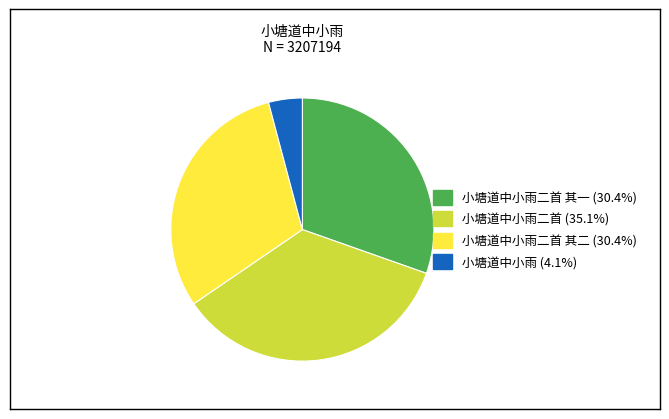

Is there a majority slice in this chart?

No